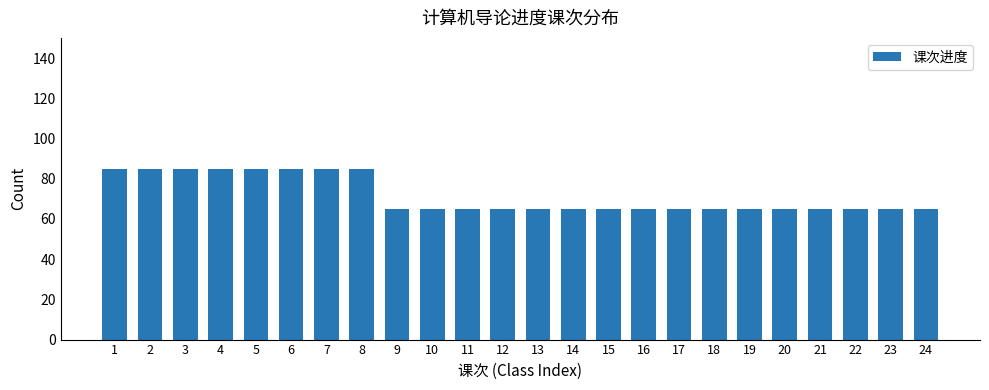

How many bars are there in total?

24